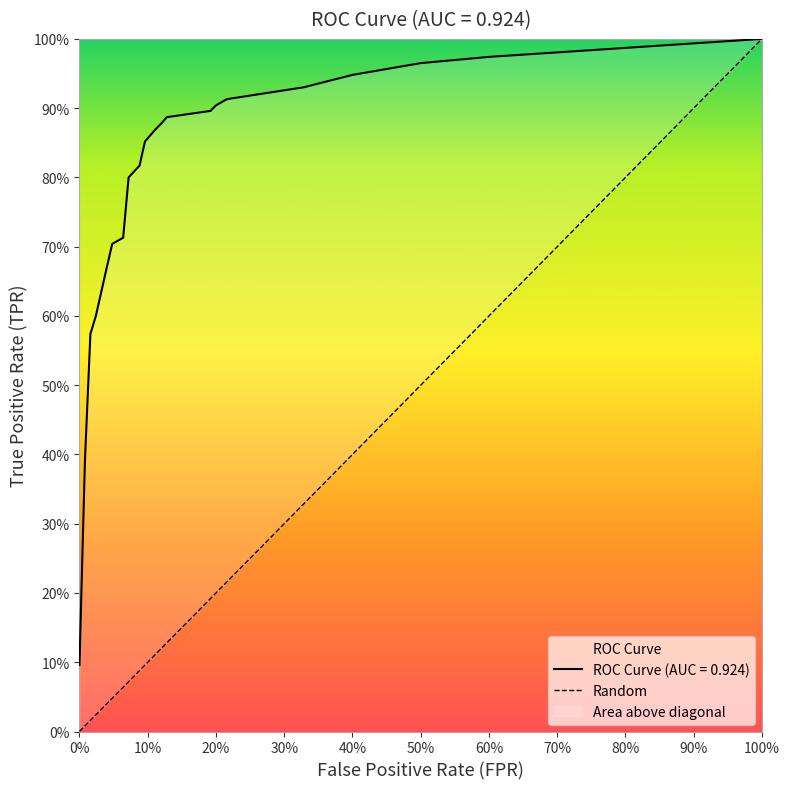

Is this an area chart (filled region under the line)?

No